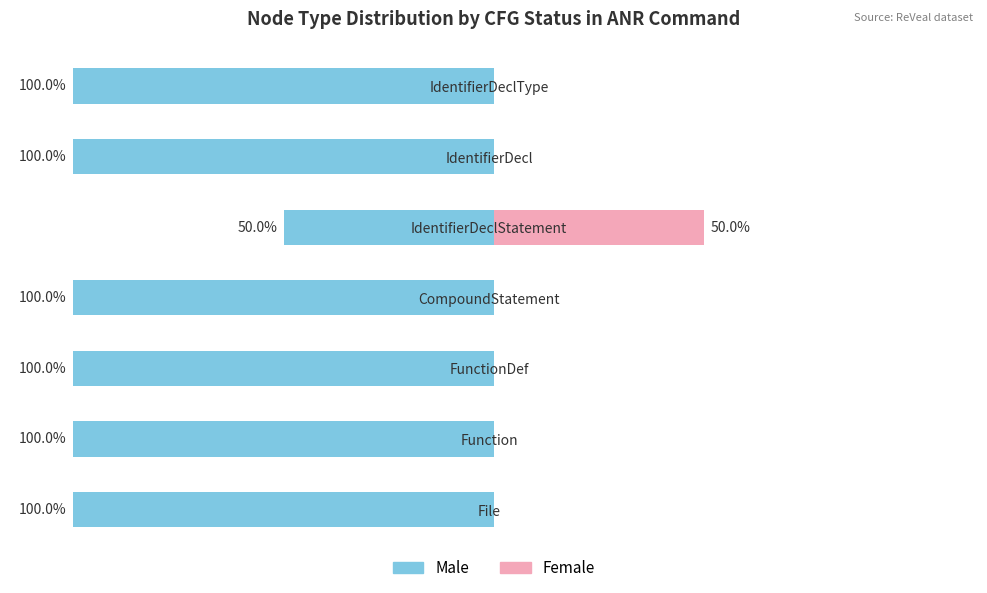

True or false: Male has a value of -100 at CompoundStatement.

True